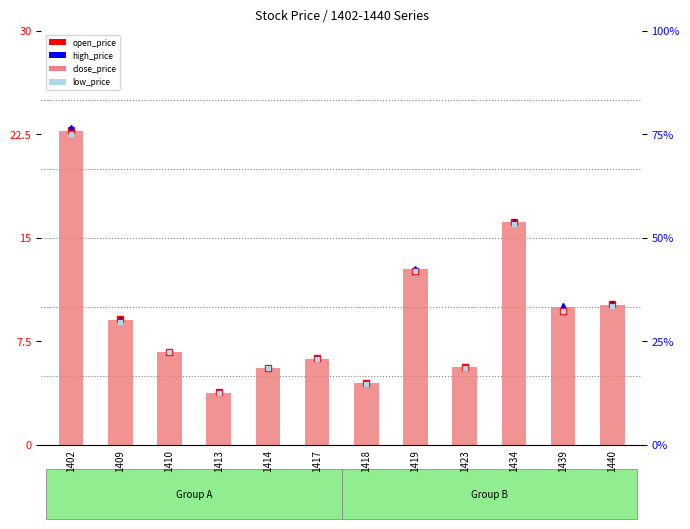

Reading left to right, list all the values displayed in this chart.

open_price: 1402=22.8	1409=9.1	1410=6.7	1413=3.8	1414=5.5	1417=6.2	1418=4.5	1419=12.6	1423=5.6	1434=16.1	1439=9.7	1440=10.2
close_price: 1402=22.7	1409=9.1	1410=6.7	1413=3.8	1414=5.5	1417=6.2	1418=4.5	1419=12.8	1423=5.6	1434=16.1	1439=10.0	1440=10.1
high_price: 1402=23.0	1409=9.1	1410=6.8	1413=3.8	1414=5.7	1417=6.3	1418=4.5	1419=12.8	1423=5.6	1434=16.2	1439=10.1	1440=10.2
low_price: 1402=22.5	1409=8.9	1410=6.7	1413=3.7	1414=5.5	1417=6.2	1418=4.4	1419=12.6	1423=5.5	1434=16.0	1439=9.7	1440=10.1